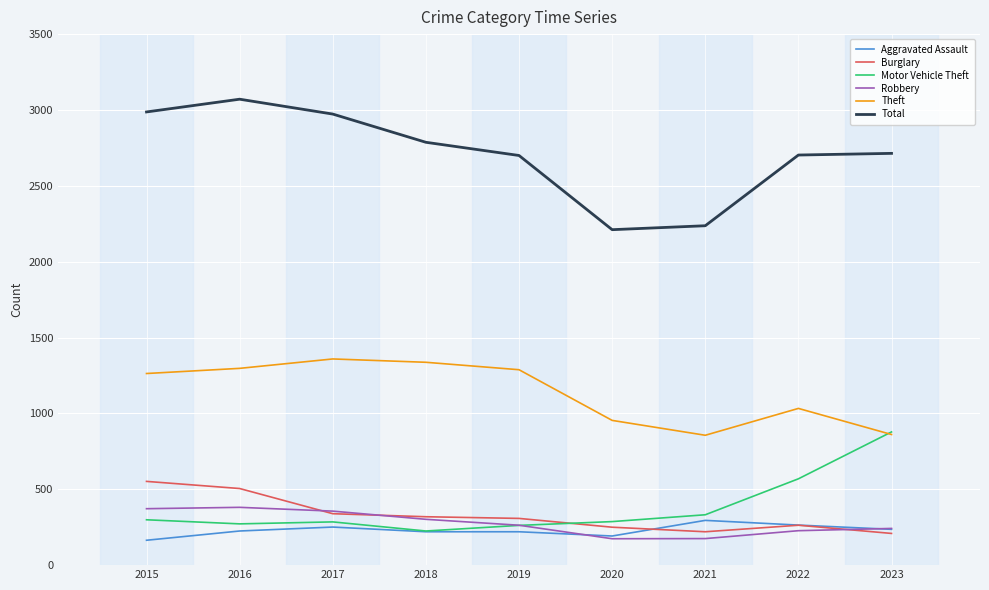

Which series has the largest total across all categories?

Total